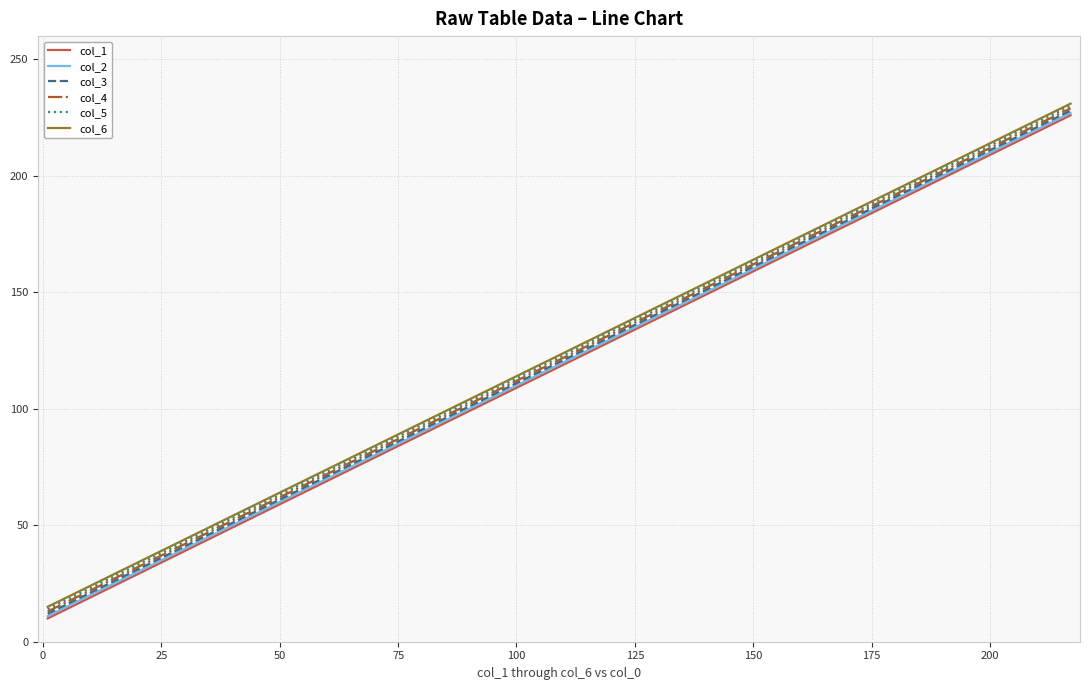

What is the smallest value displayed?

10